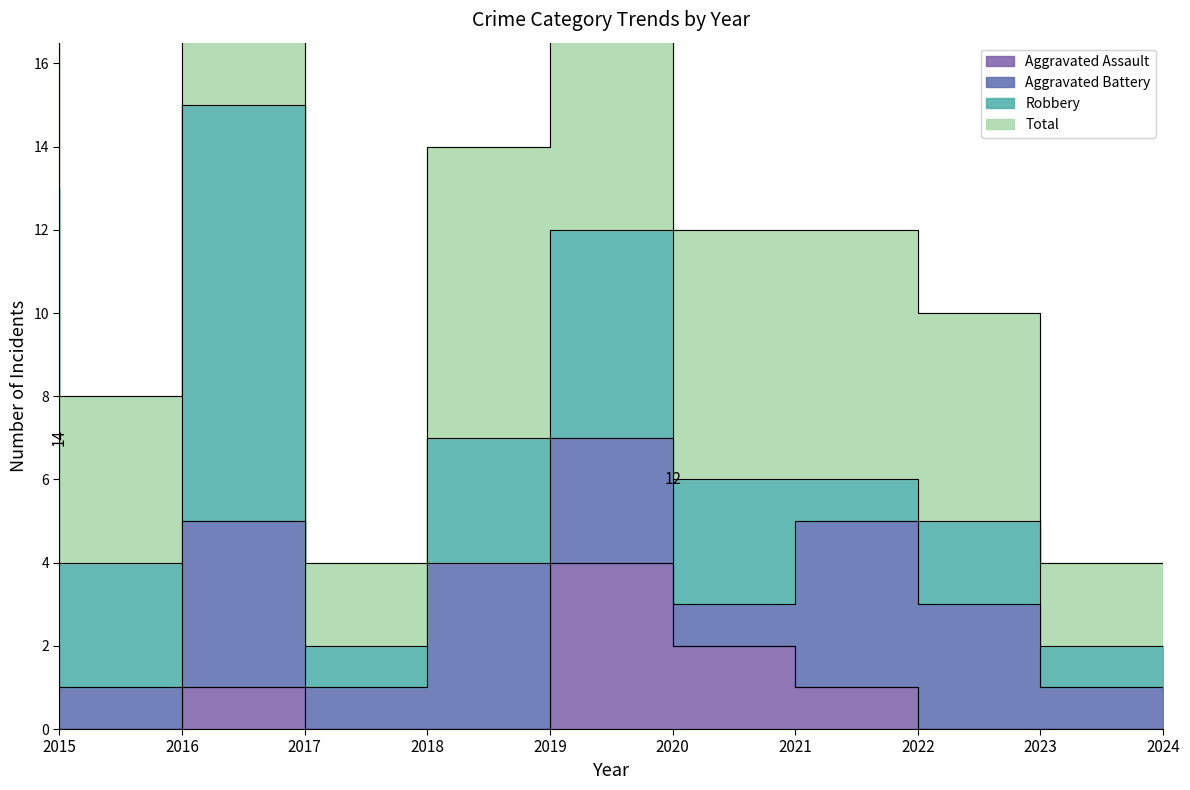

Count the number of categories in the chart.

10